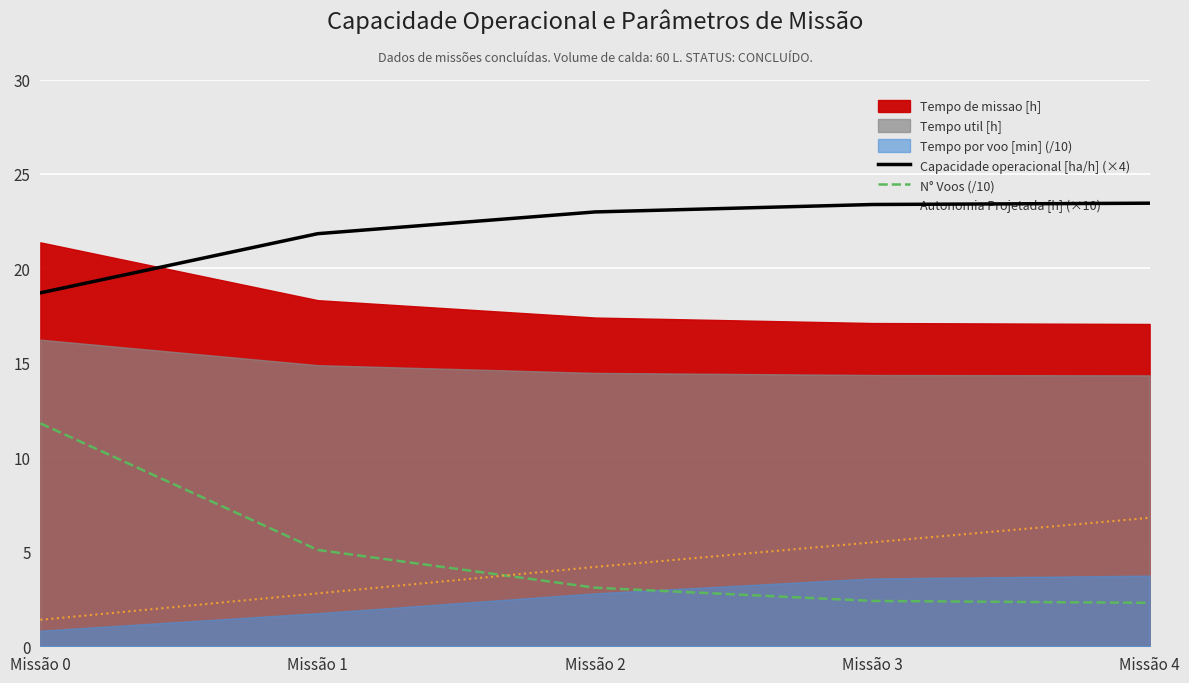

What is the difference between the Capacidade operacional [ha/h] (×4) values at Missão 2 and Missão 3?

0.4